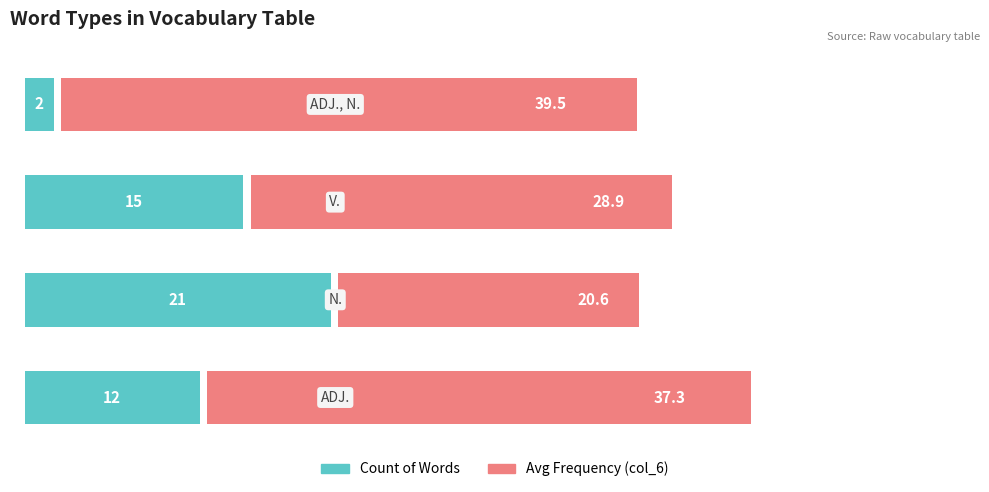

What is the minimum value for Avg Frequency (col_6)?

20.6